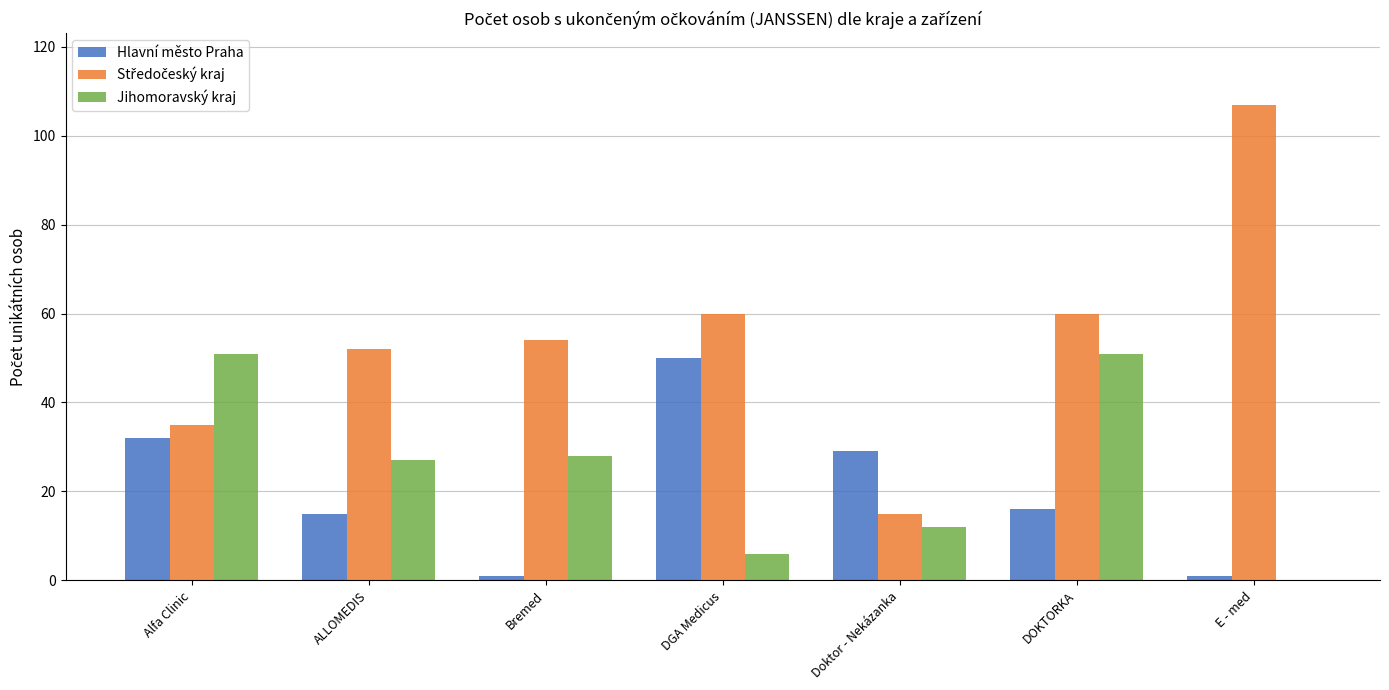

The value of Hlavní město Praha at Doktor - Nekázanka is 29. True or false?

True